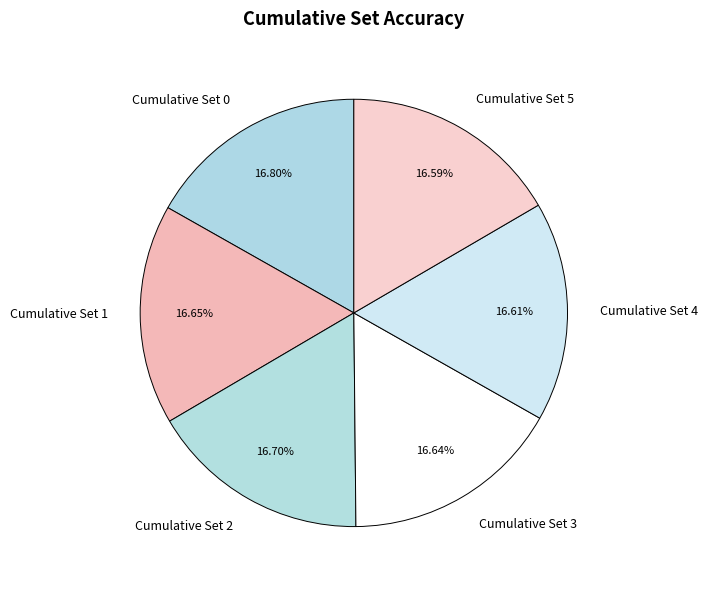

To the nearest percent, what percentage of the pie is Cumulative Set 5?

17%